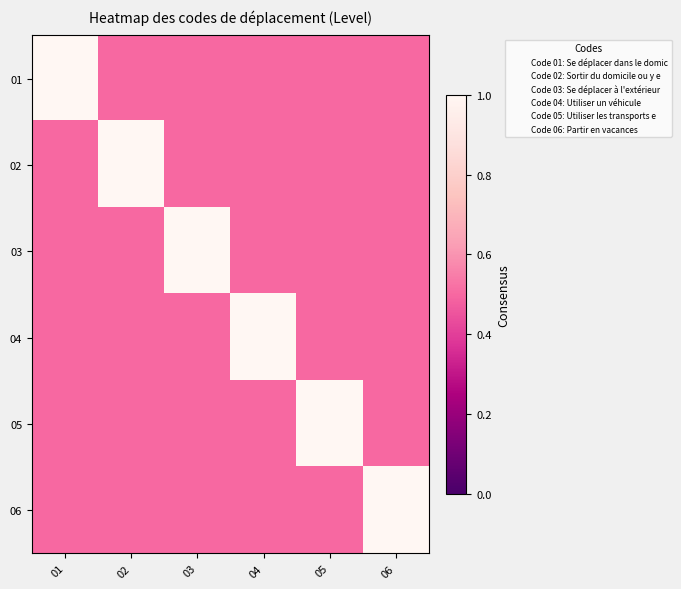

At which category is the sum across all series the highest?

01